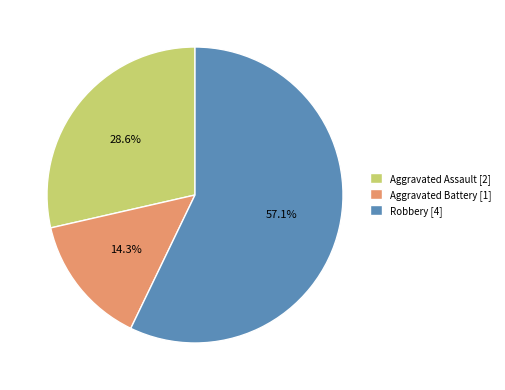

The Robbery slice represents 57% of the pie. True or false?

True